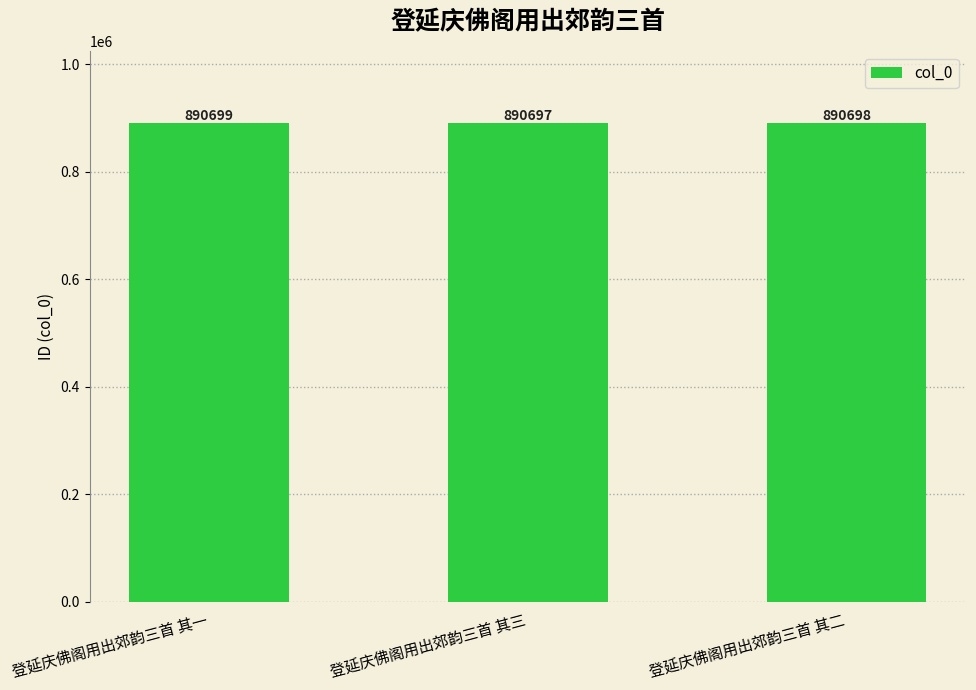

How many bars are there in total?

3